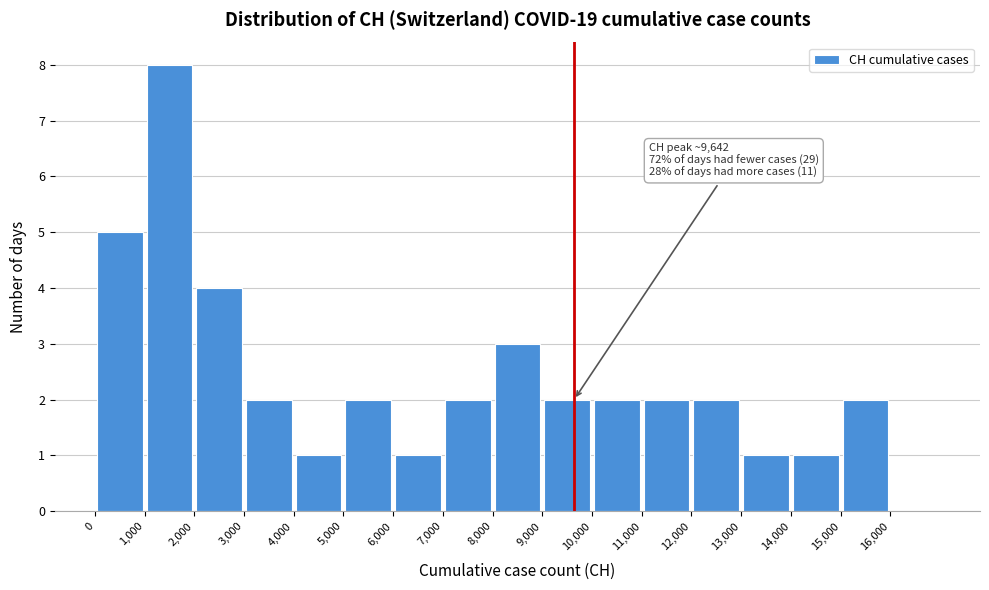

Which range on the x-axis has the tallest bar?

1000 to 2000